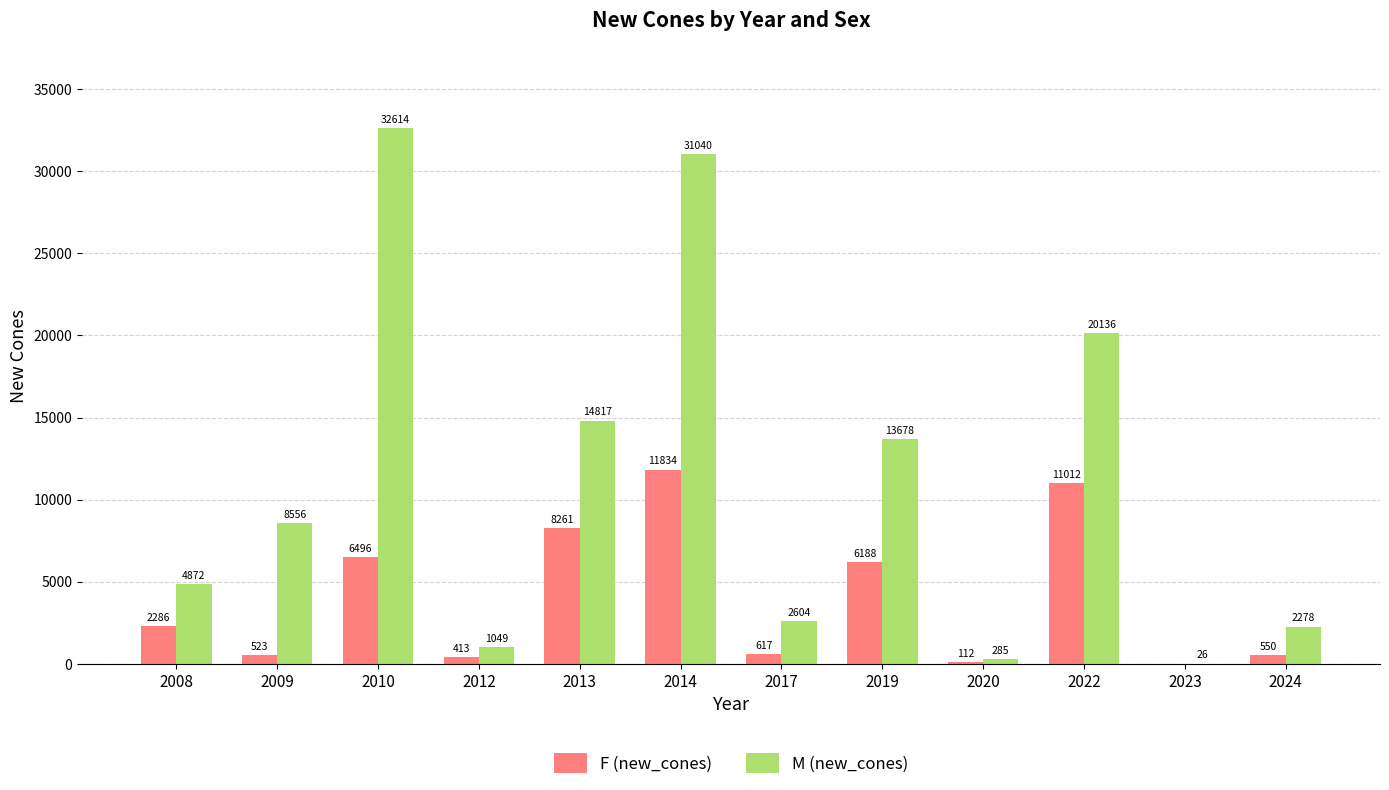

The value of F (new_cones) at 2014 is 11833.8. True or false?

True